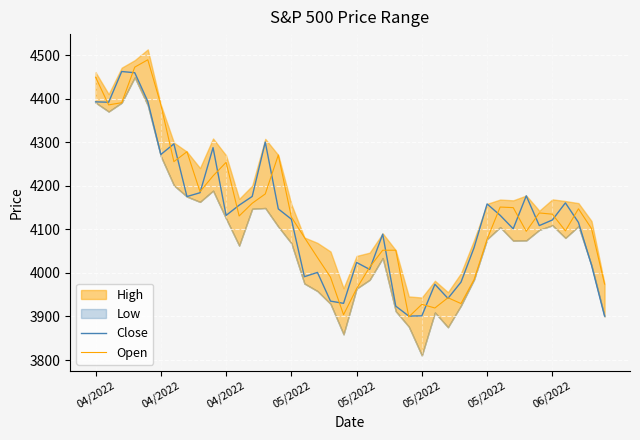

True or false: Close and Open intersect in this chart.

True